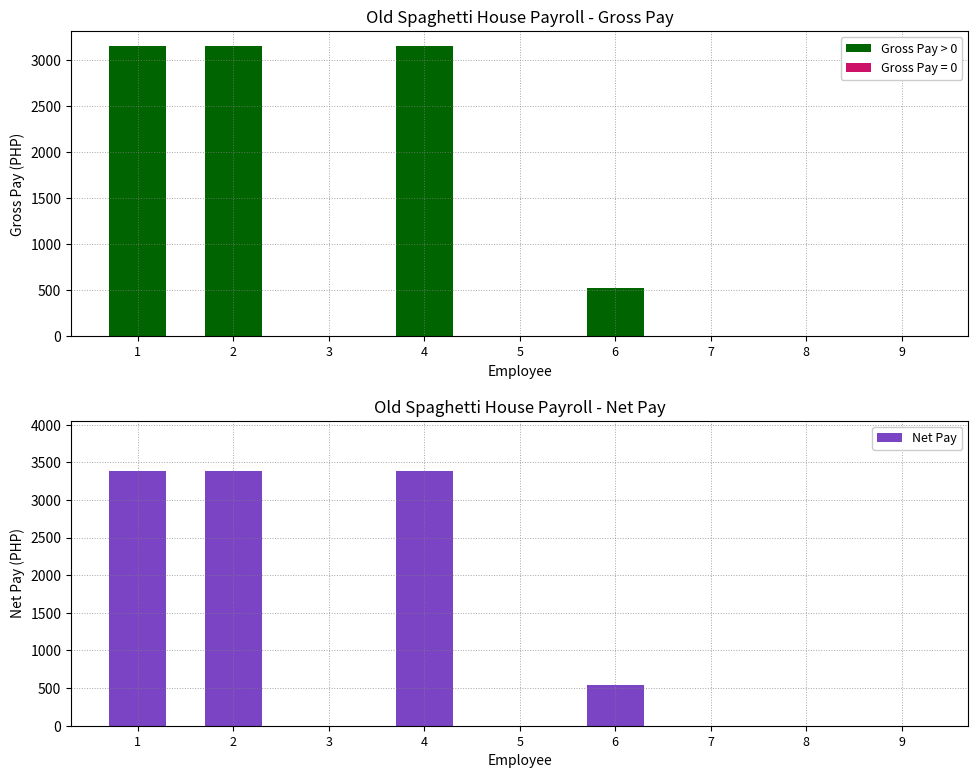

Reading left to right, what are all the values shown in this chart?

Gross Pay: 1=3162.0	2=3162.0	3=0.0	4=3162.0	5=0.0	6=527.0	7=0.0	8=0.0	9=0.0
Net Pay: 1=3380.1	2=3380.1	3=0.0	4=3380.1	5=0.0	6=537.0	7=0.0	8=0.0	9=0.0